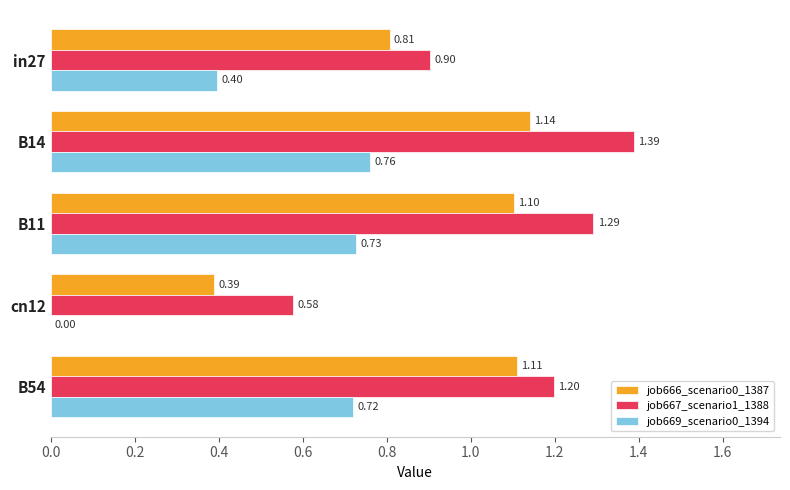

Which series has the largest total across all categories?

job667_scenario1_1388